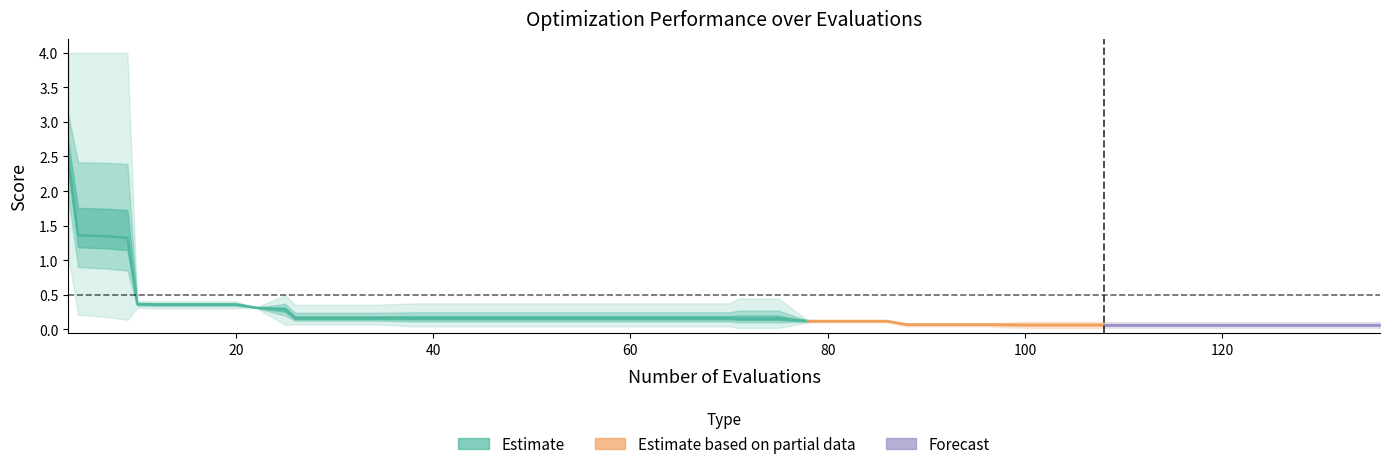

Is it true that mean equals 0.4 at 10?

True